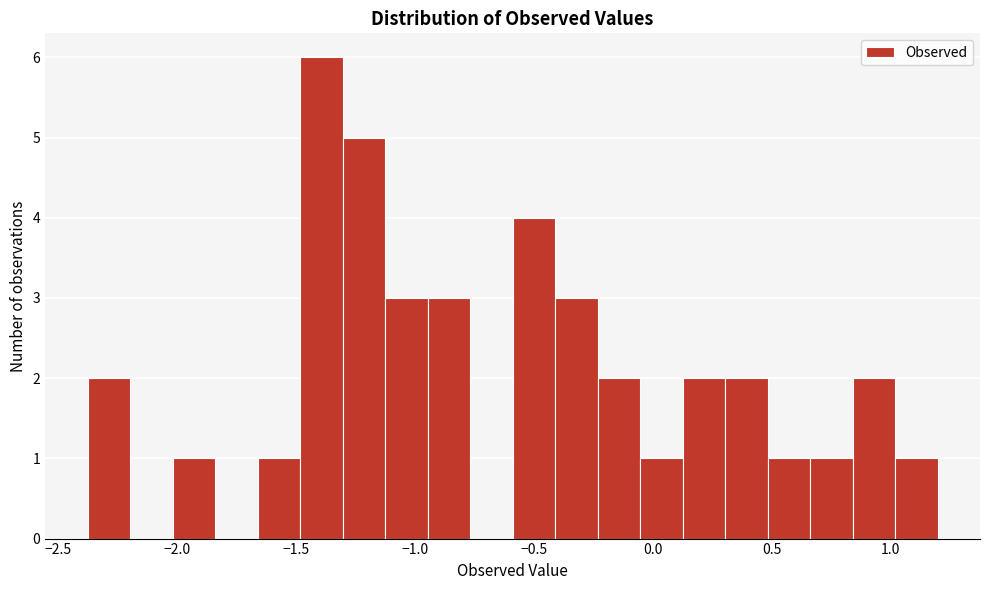

Read against the x-axis, roughly where is the centre of the tallest bar?

-1.40